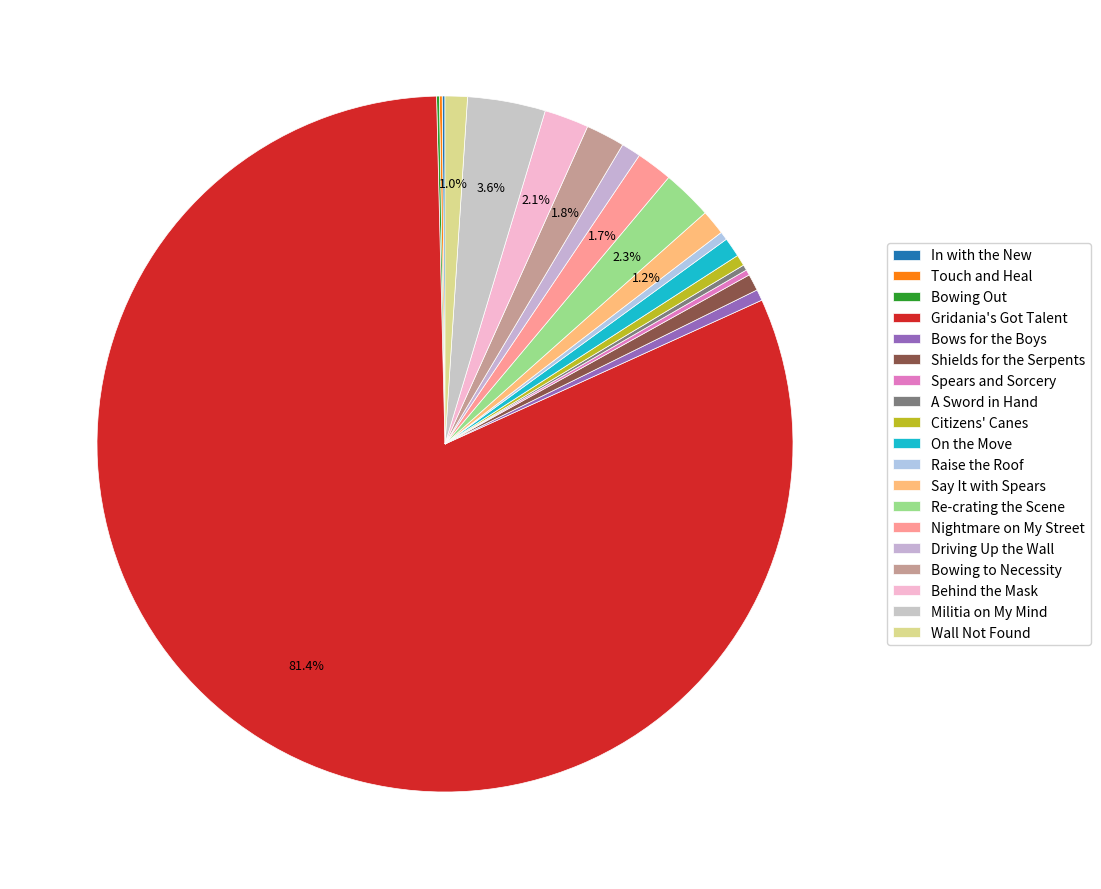

Is it true that Gridania's Got Talent is 81% of the pie?

True